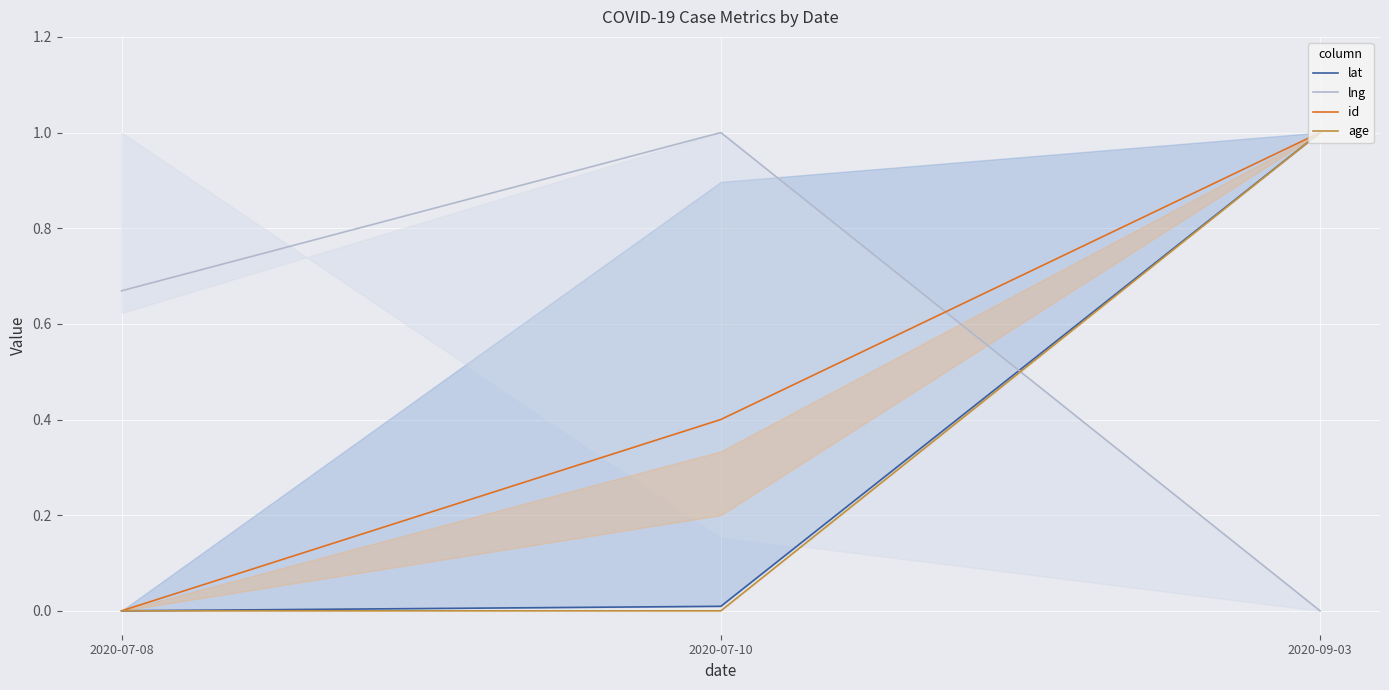

How many values in the lat series exceed 0?

2